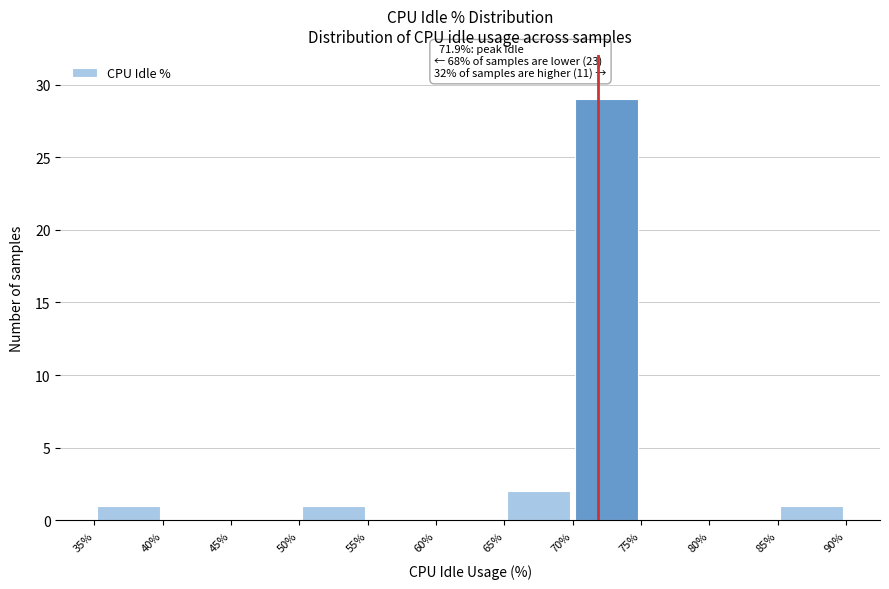

Which range on the x-axis has the tallest bar?

70% to 75%